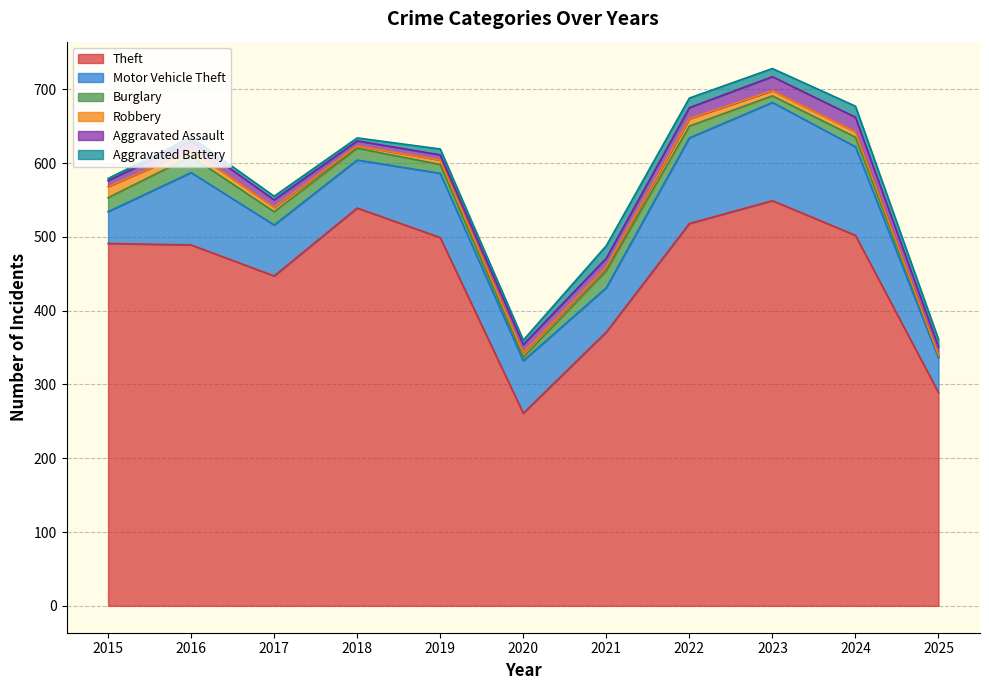

Which category has the lowest value in the Motor Vehicle Theft series?

2015